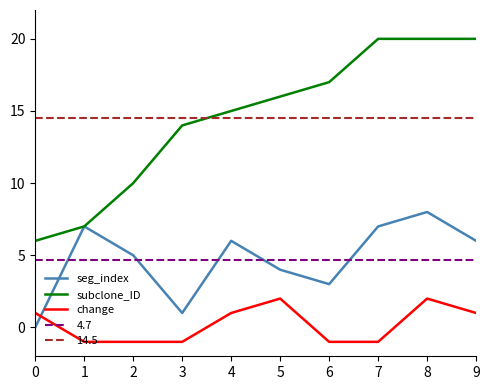

Rank the series at 5 from lowest to highest value.

change, seg_index, subclone_ID